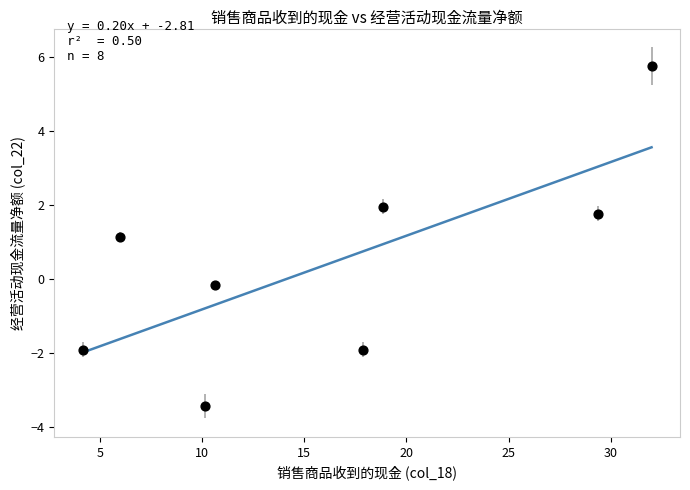

What Y value in the scatter plot is closest to 1?

1.1